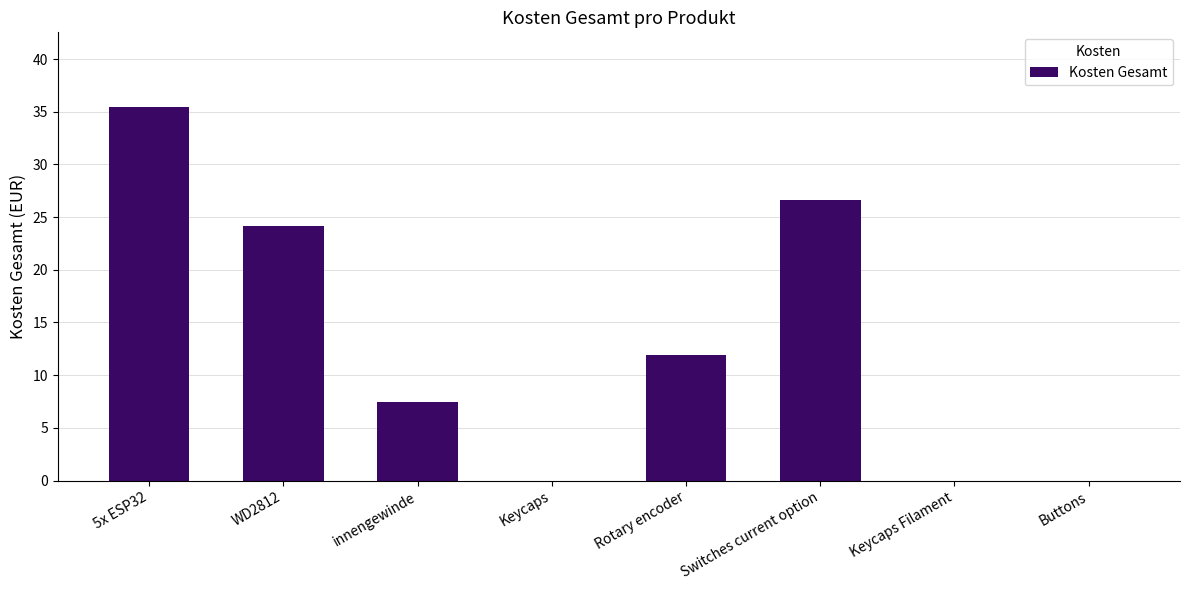

At which label does the data first exceed 11?

5x ESP32